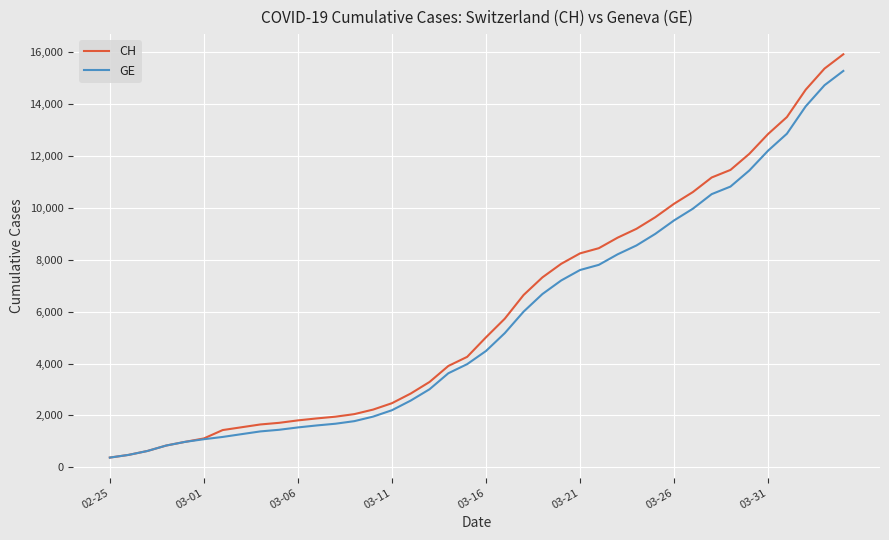

What is the maximum value for CH?

15926